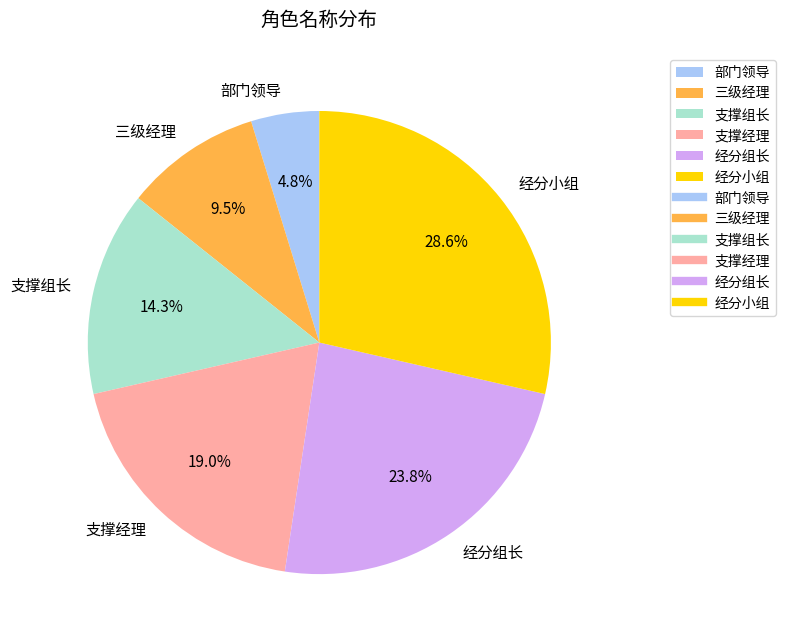

Count the number of slices in the pie.

6